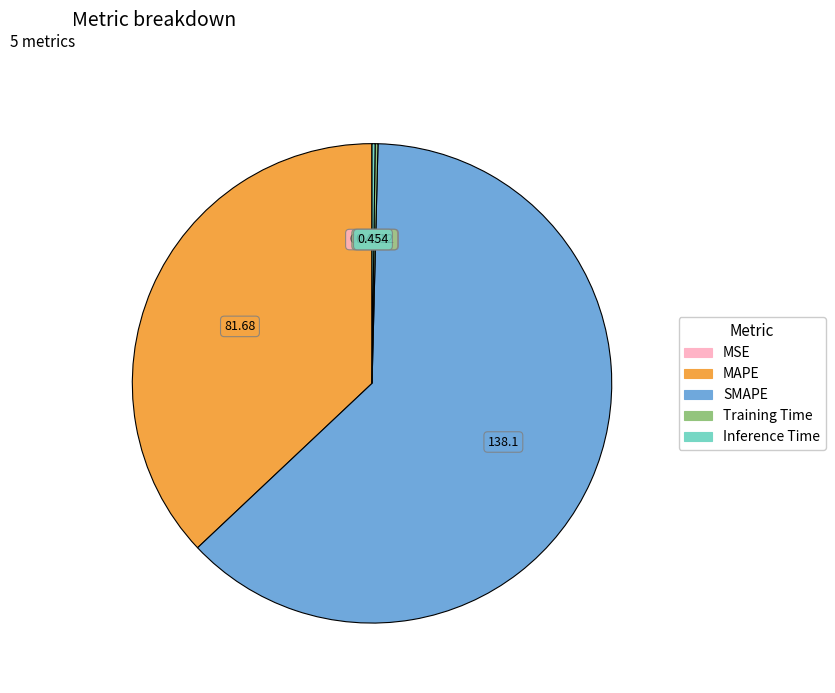

What is the majority slice?

SMAPE